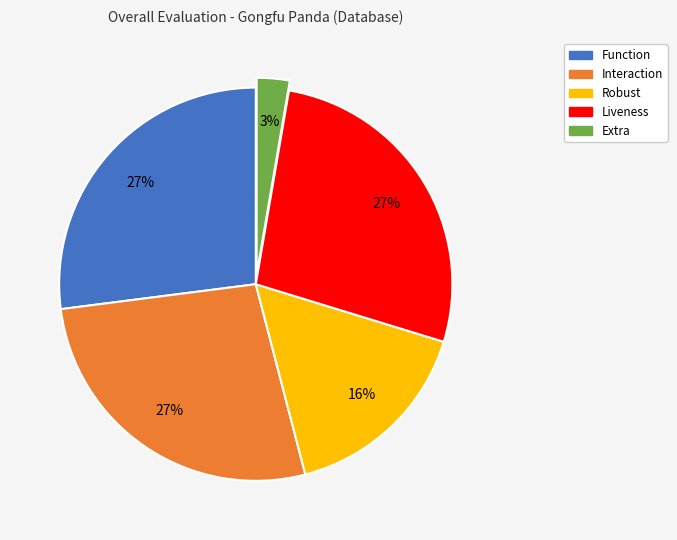

Is it true that Liveness is 33% of the pie?

False